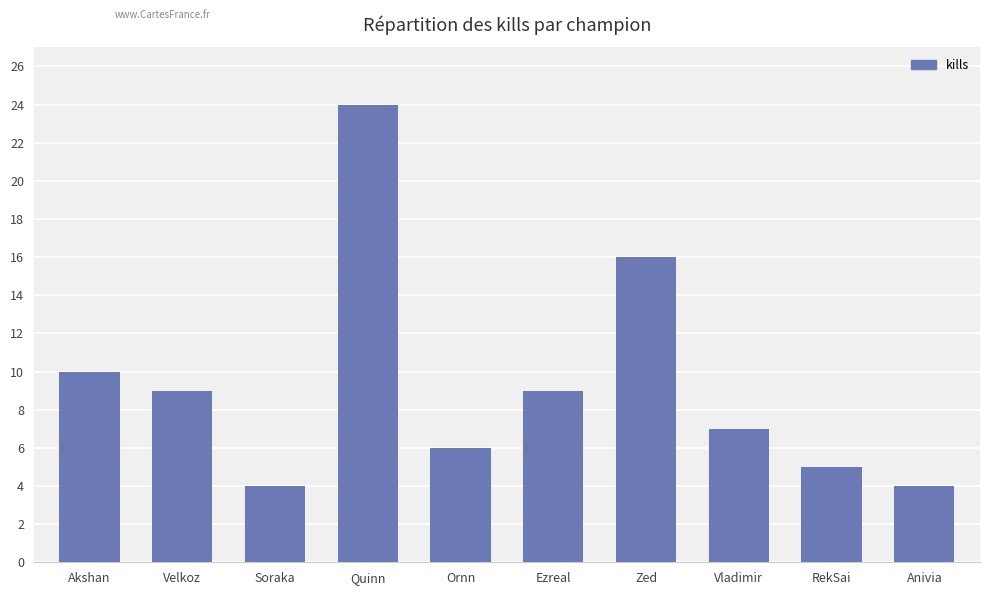

At which label does the data first exceed 9?

Akshan